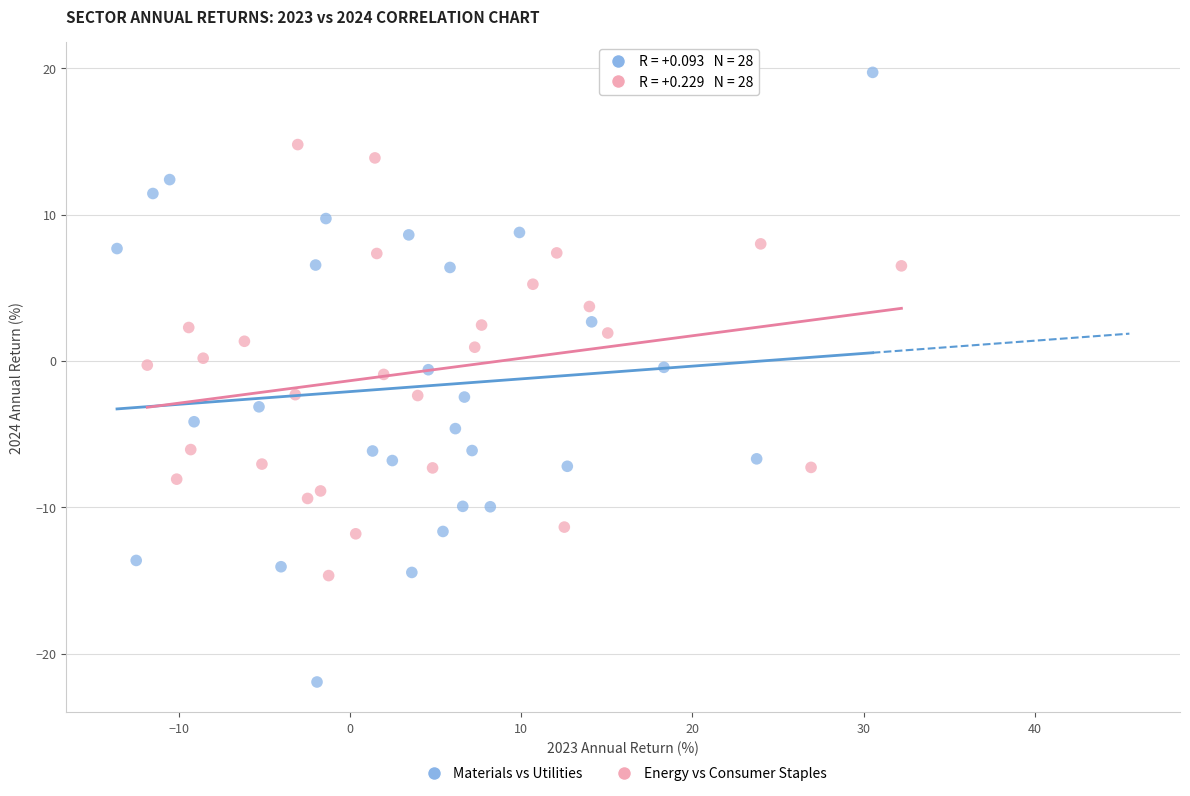

What are all the series names shown in the legend?

Materials vs Utilities, Energy vs Consumer Staples